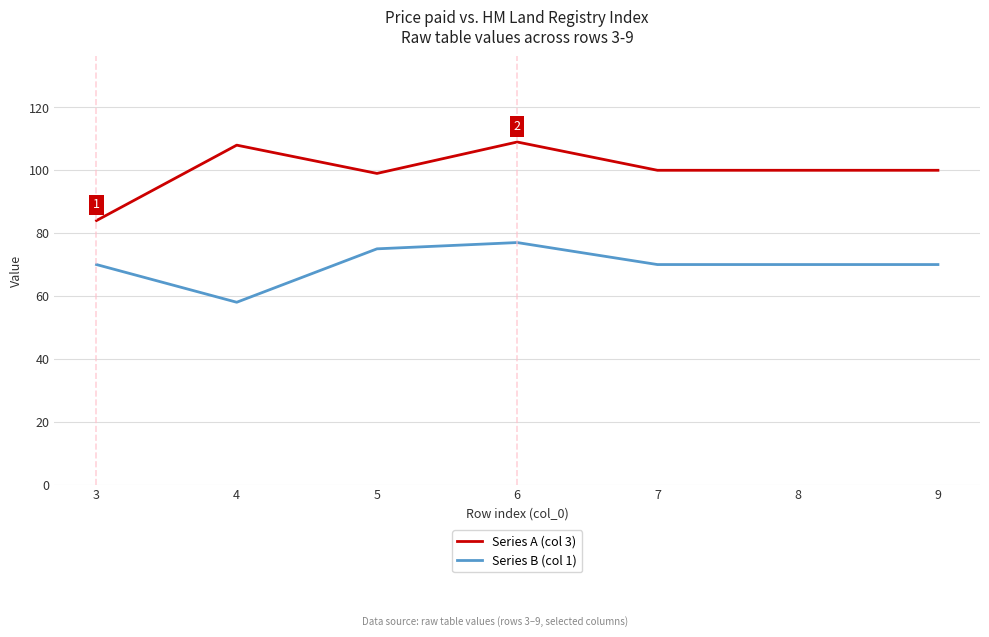

True or false: Series A (col 3) and Series B (col 1) cross at least once.

False